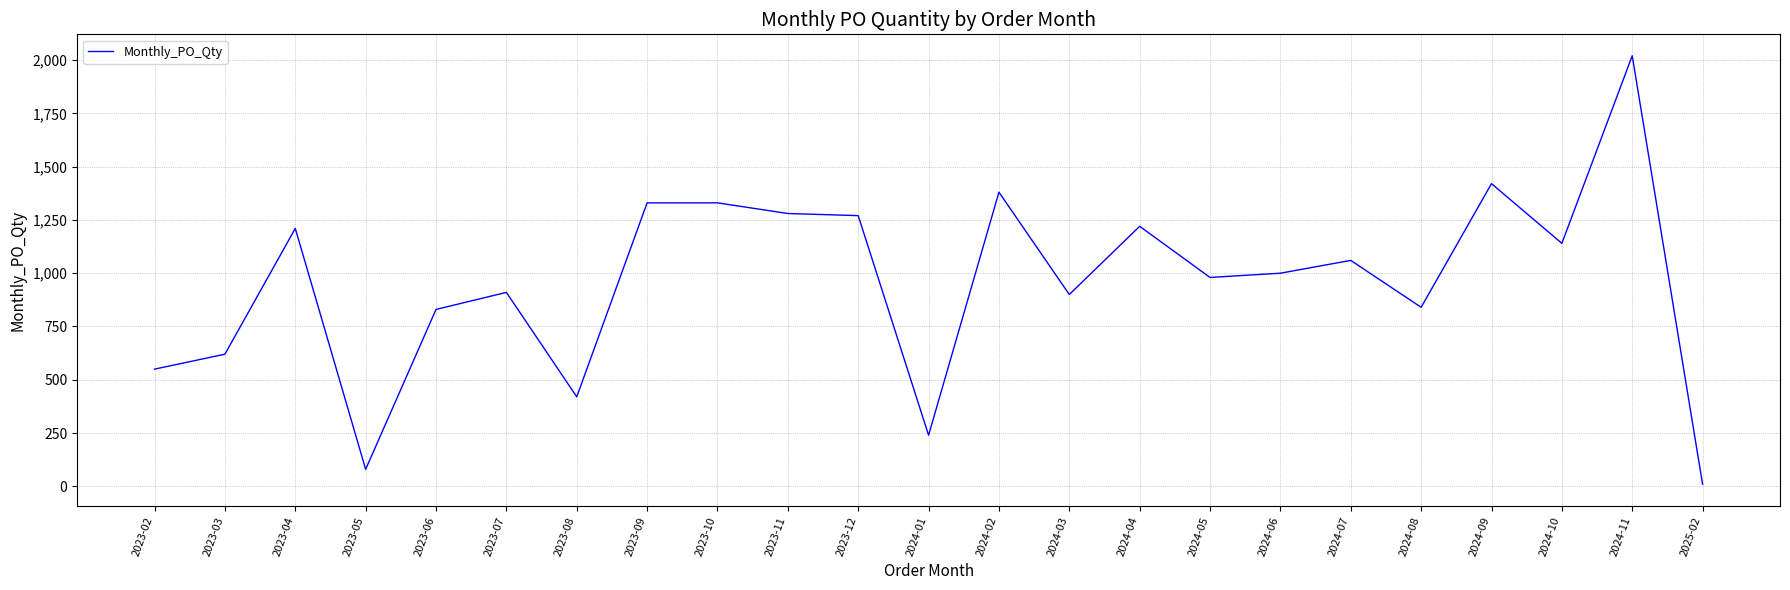

The value at 2024-03 is 900. True or false?

True